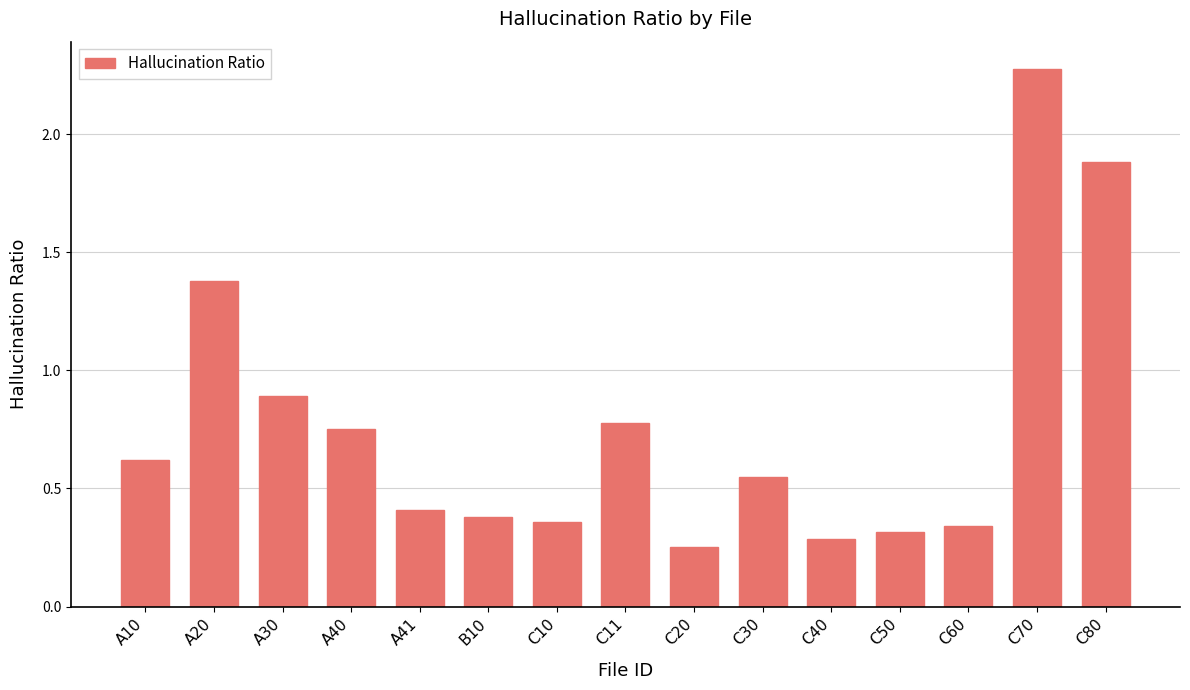

What value does the data have at A30?

0.9